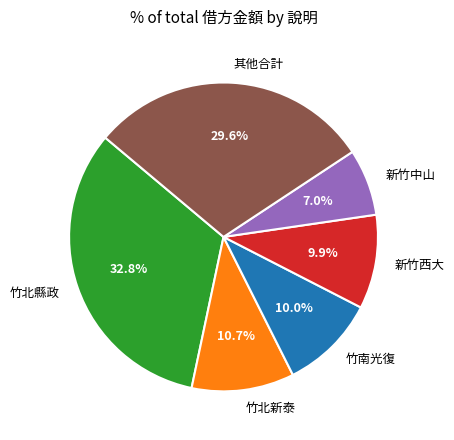

Do 新竹中山 and 新竹西大 together represent more than half of the pie?

No